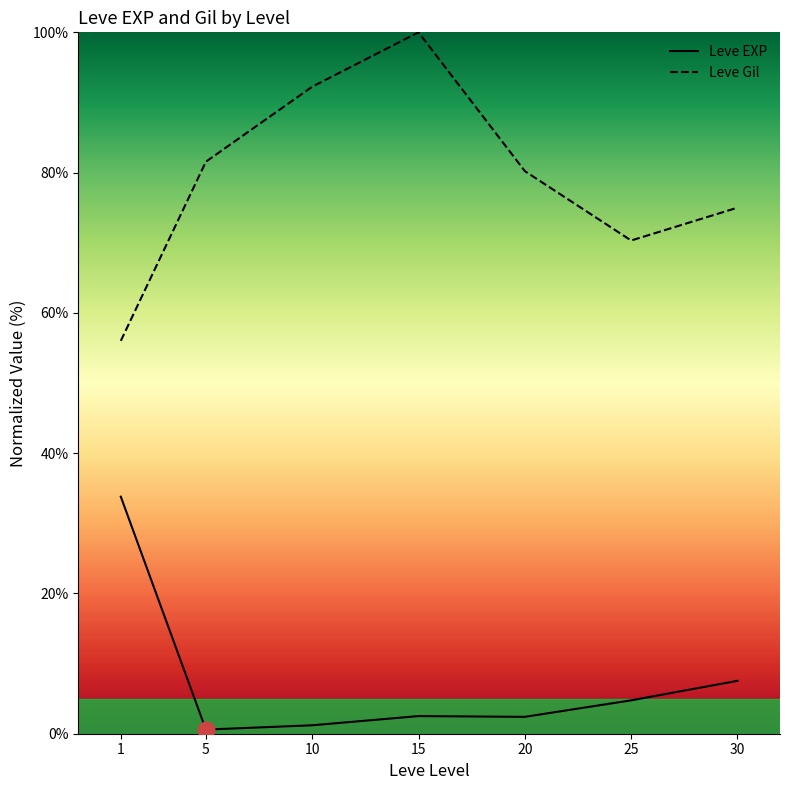

What is the difference between the second highest and minimum values in the Leve EXP series?

7.0